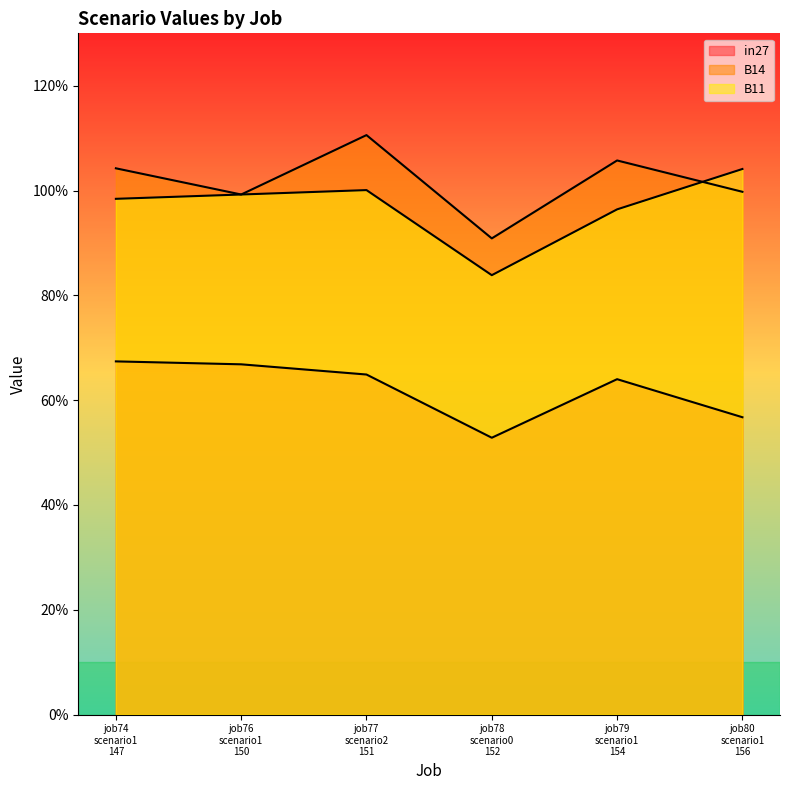

Reading right to left, extract all data points from this chart.

in27: 0.6	0.6	0.5	0.6	0.7	0.7
B14: 1.0	1.1	0.9	1.1	1.0	1.0
B11: 1.0	1.0	0.8	1.0	1.0	1.0